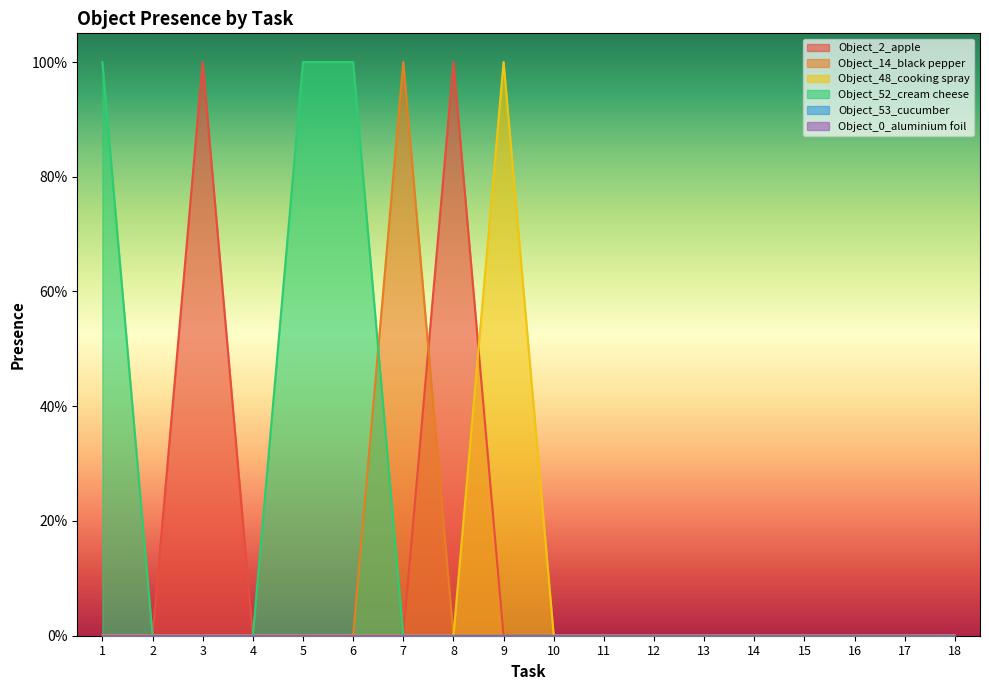

What is the spread (max minus min) of values at 9?

1